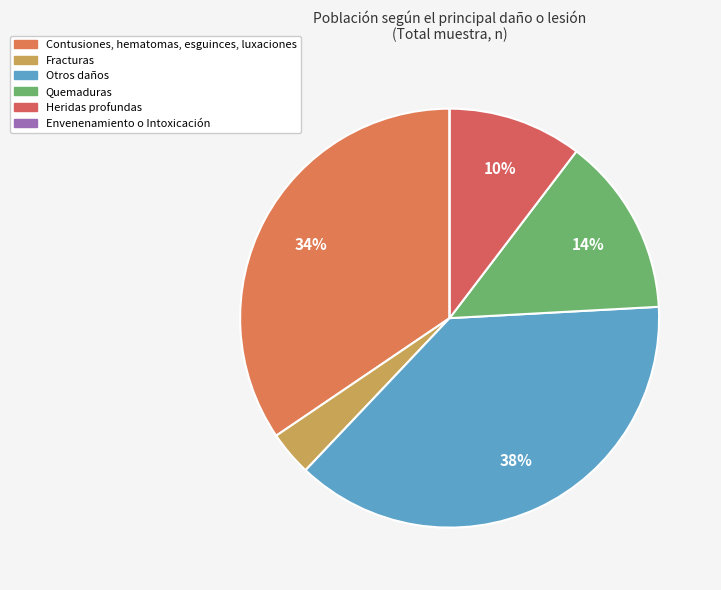

How many slices are in this pie chart?

6